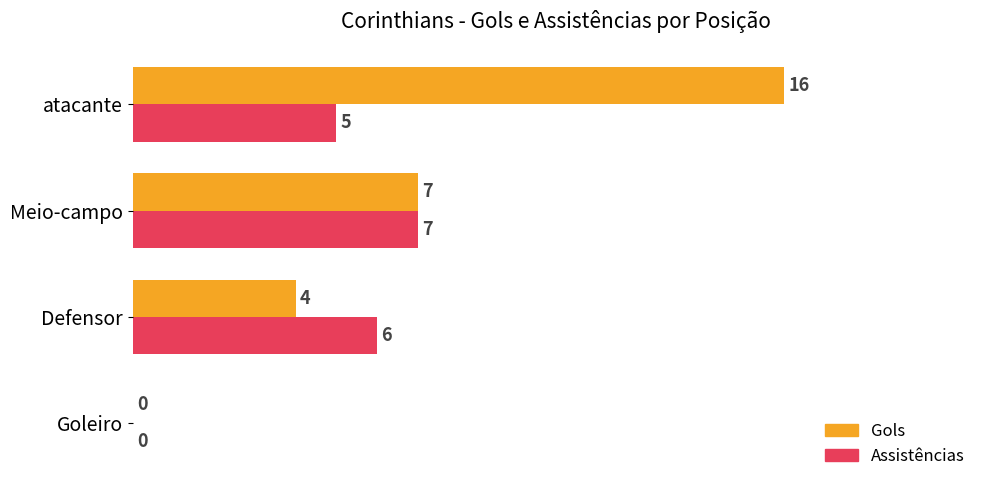

True or false: Gols has a value of 4 at Defensor.

True